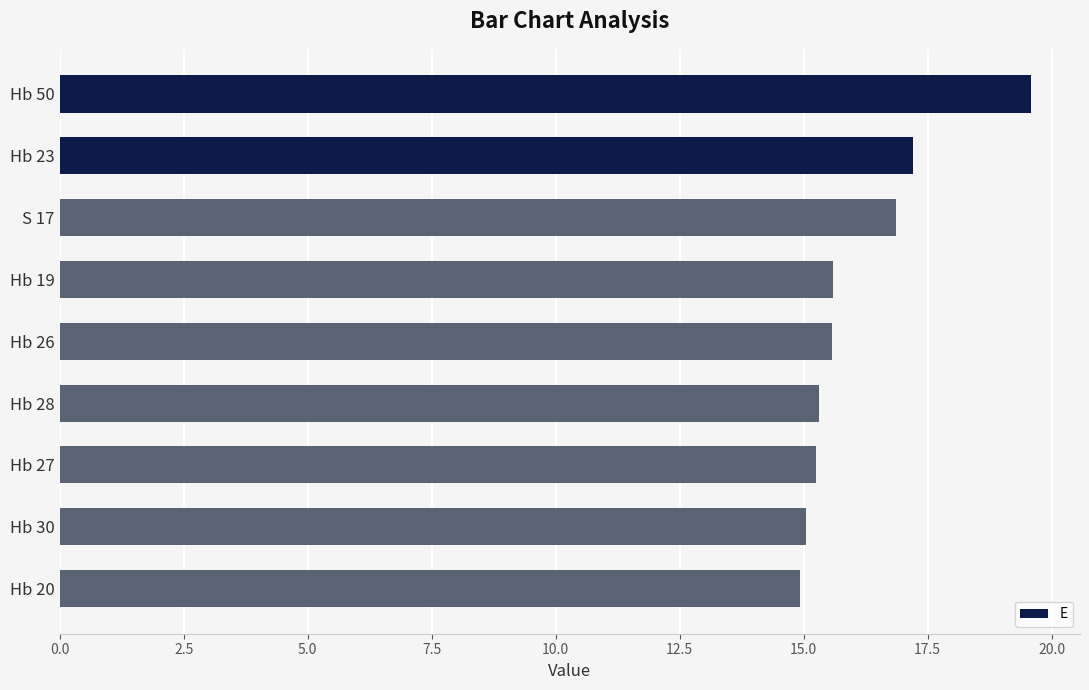

What is the sum of the values at Hb 30 and S 17?

31.9